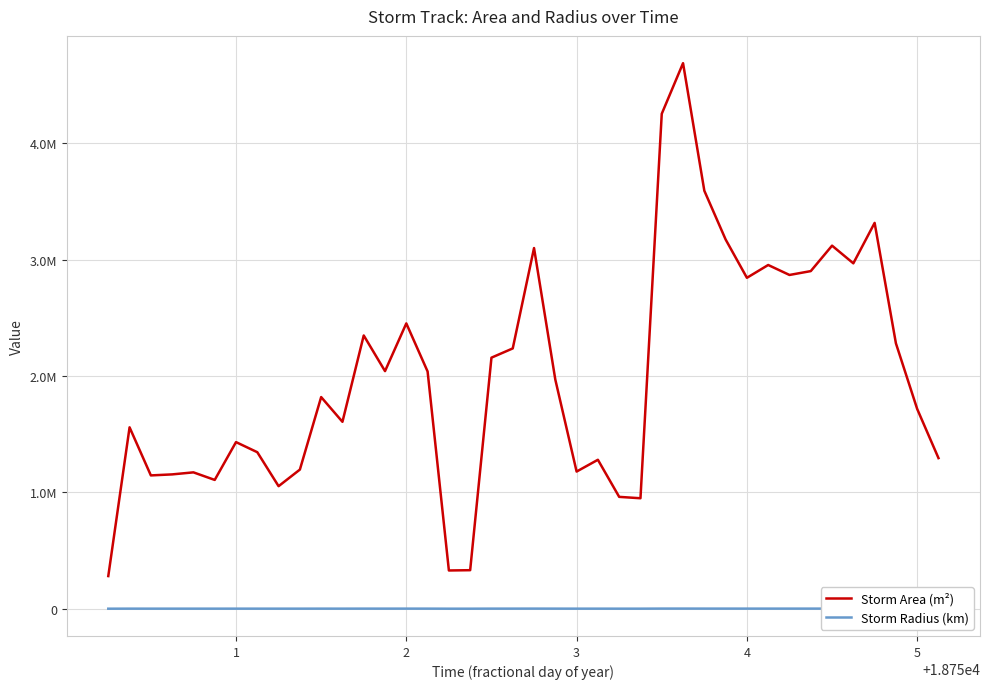

Reading left to right, what are all the values shown in this chart?

Storm Area (m²): 0=280625.0	1=1558750.0	2=1145625.0	3=1154375.0	4=1171875.0	5=1106875.0	6=1431875.0	7=1345000.0	8=1053125.0	9=1195625.0	10=1818750.0	11=1606250.0	12=2348125.0	13=2041875.0	14=2451875.0	15=2038750.0	16=328750.0	17=331250.0	18=2157500.0	19=2236875.0	20=3099375.0	21=1968750.0	22=1178750.0	23=1280000.0	24=961250.0	25=949375.0	26=4253125.0	27=4688125.0	28=3591875.0	29=3173125.0	30=2843750.0	31=2953750.0	32=2868125.0	33=2901250.0	34=3120000.0	35=2968125.0	36=3315625.0	37=2280625.0	38=1716250.0	39=1294375.0
Storm Radius (km): 0=298.9	1=704.4	2=603.9	3=606.2	4=610.8	5=593.6	6=675.1	7=654.3	8=579.0	9=616.9	10=760.9	11=715.0	12=864.5	13=806.2	14=883.4	15=805.6	16=323.5	17=324.7	18=828.7	19=843.8	20=993.3	21=791.6	22=612.5	23=638.3	24=553.1	25=549.7	26=1163.5	27=1221.6	28=1069.3	29=1005.0	30=951.4	31=969.6	32=955.5	33=961.0	34=996.6	35=972.0	36=1027.3	37=852.0	38=739.1	39=641.9